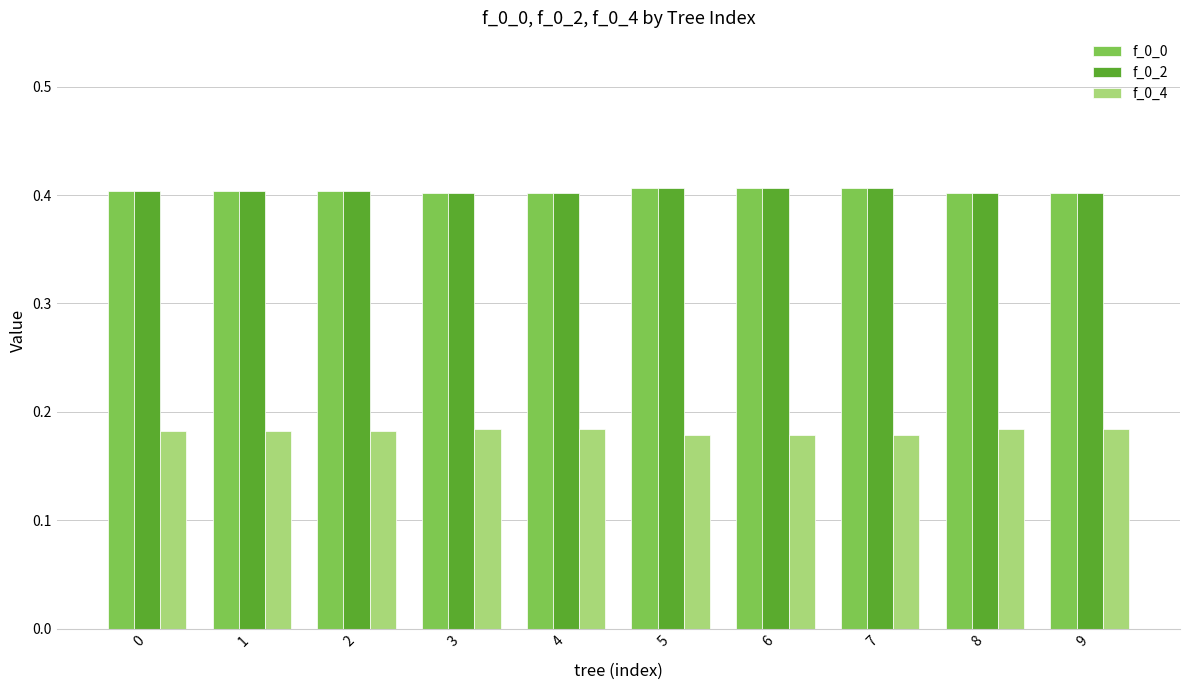

The value of f_0_2 at 6 is 0.4. True or false?

True